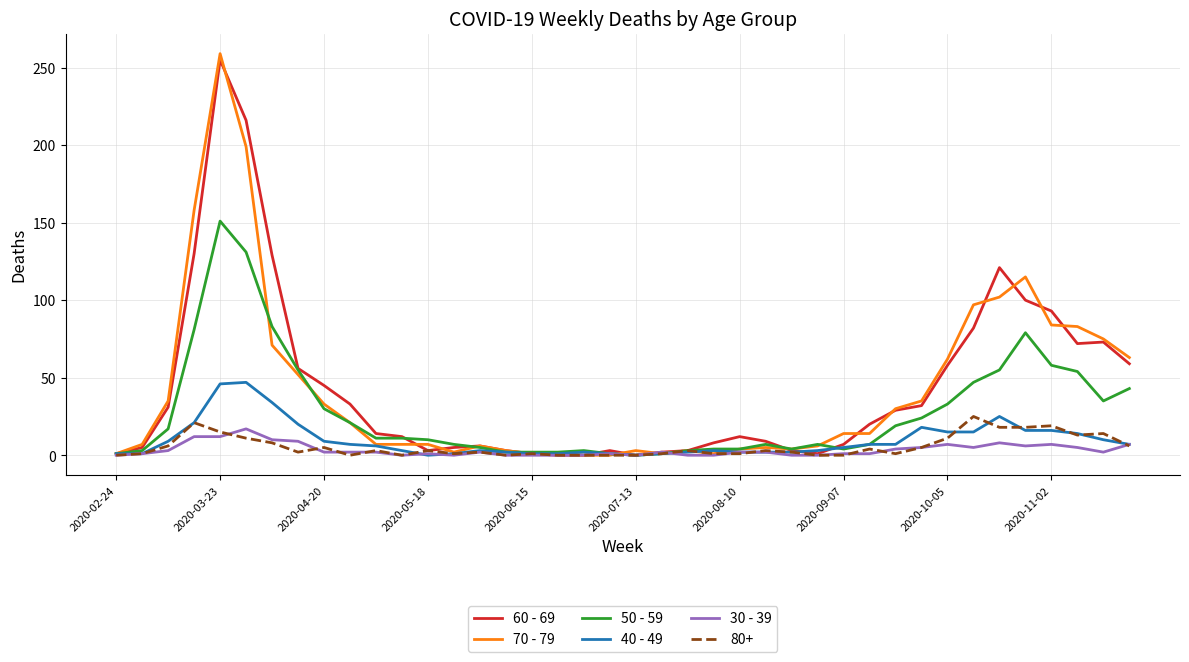

Which series has the largest range (max minus min)?

70 - 79